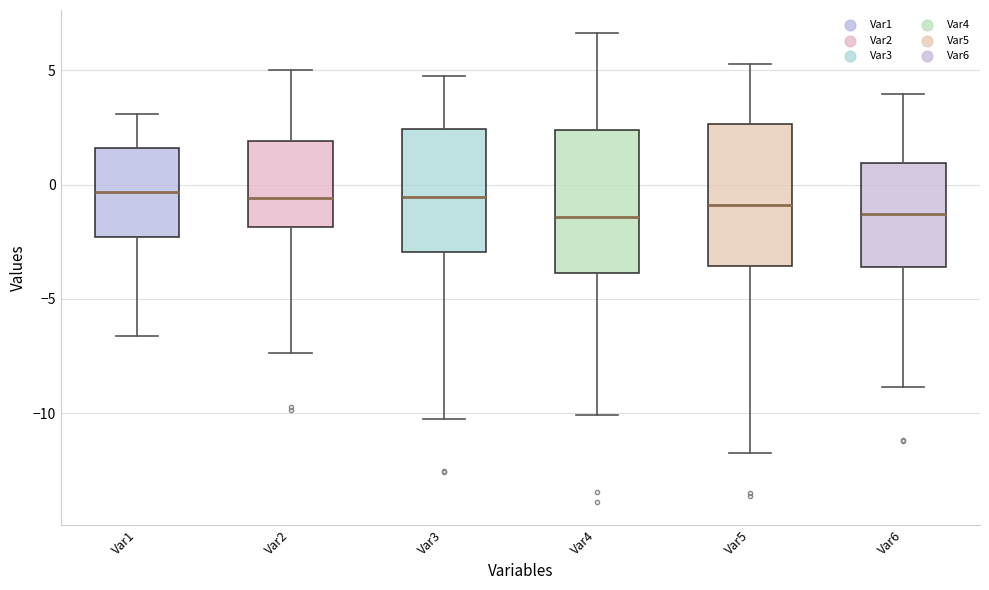

Reading left to right, read every box against the y-axis: the position of its median line, the range the box covers, and the ends of its whiskers. The values are not printed on the chart, so give them approximately, as read against the axis.

Var1: median -0.5, box -2.5 to 1.5, whiskers -6.5 to 3.0
Var2: median -0.5, box -2.0 to 2.0, whiskers -7.5 to 5.0
Var3: median -0.5, box -3.0 to 2.5, whiskers -10.0 to 5.0
Var4: median -1.5, box -4.0 to 2.5, whiskers -10.0 to 6.5
Var5: median -1.0, box -3.5 to 2.5, whiskers -11.5 to 5.5
Var6: median -1.5, box -3.5 to 1.0, whiskers -9.0 to 4.0